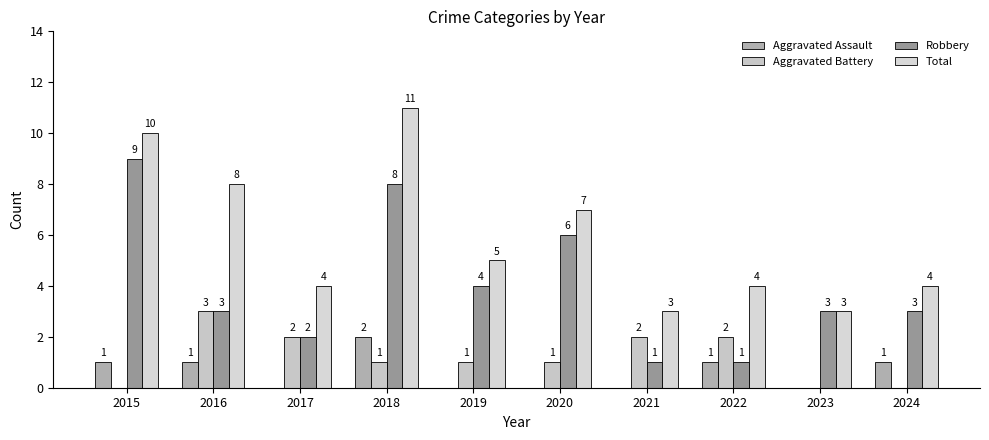

At which label does Robbery first exceed 3?

2015